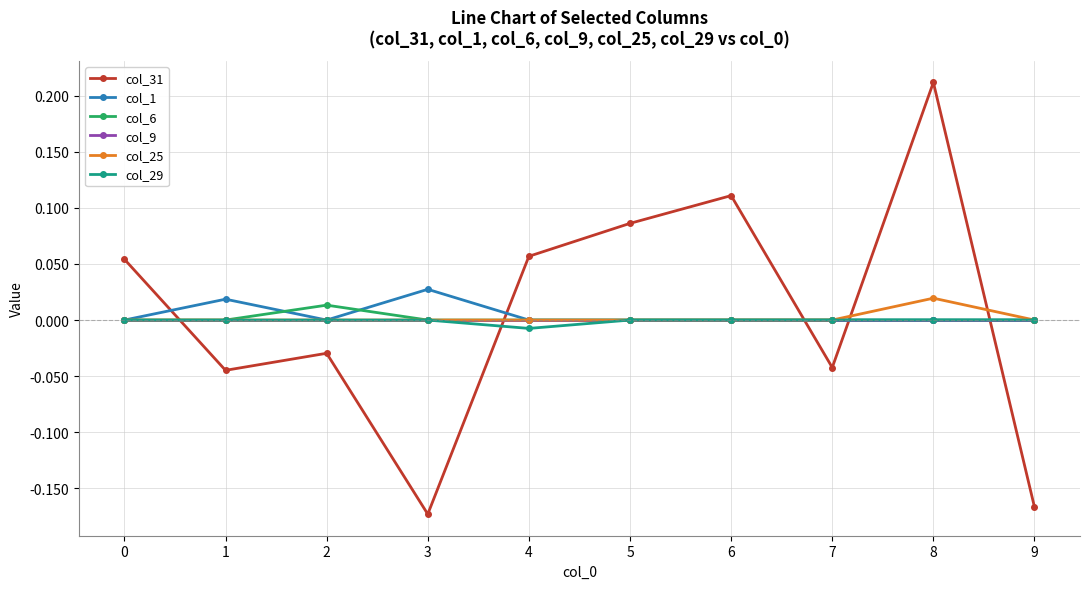

True or false: col_29 and col_31 cross at least once.

True